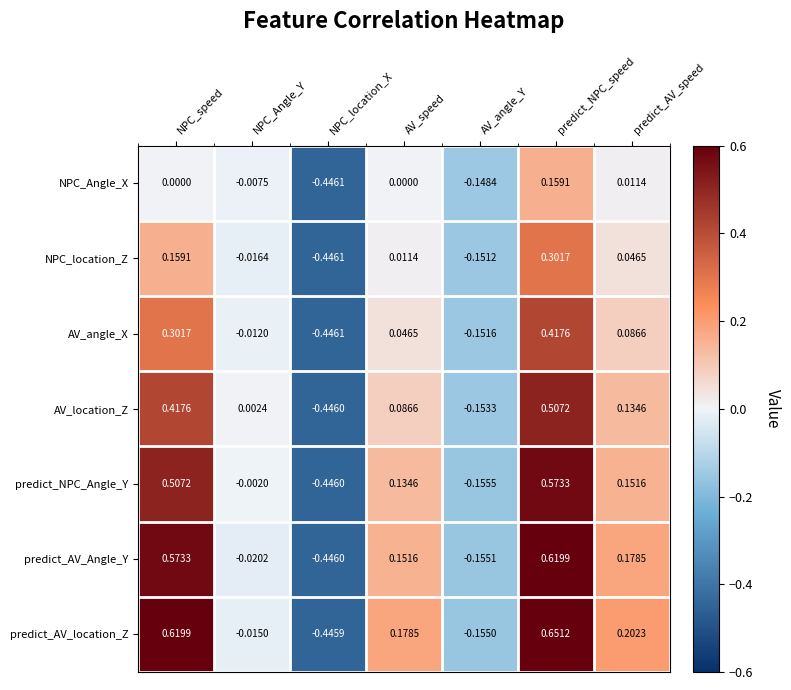

Which series has the largest total across all categories?

predict_AV_location_Z